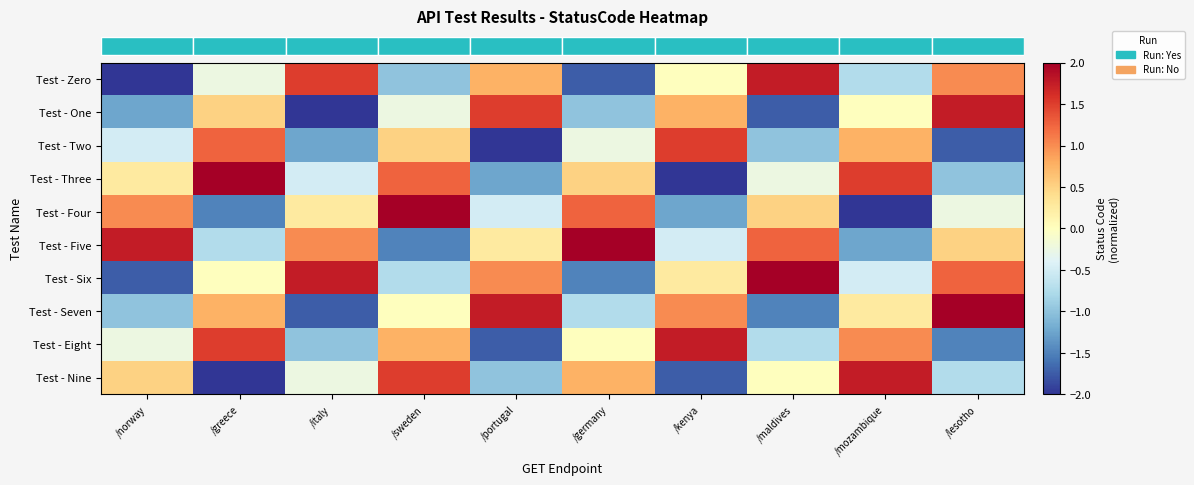

What is the total value across all series at /germany?

-0.8